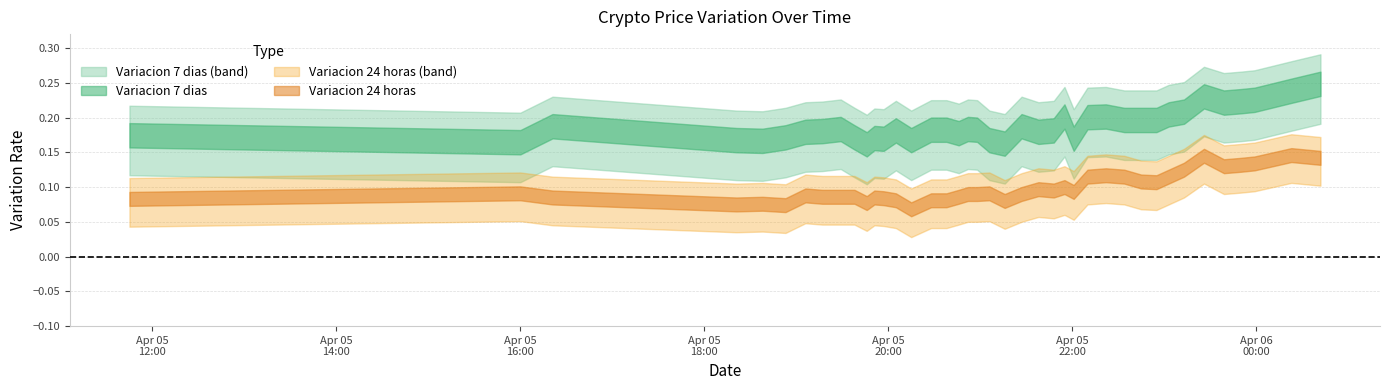

What is the sum of the Variacion 7 dias values at 13 and 36?

0.4